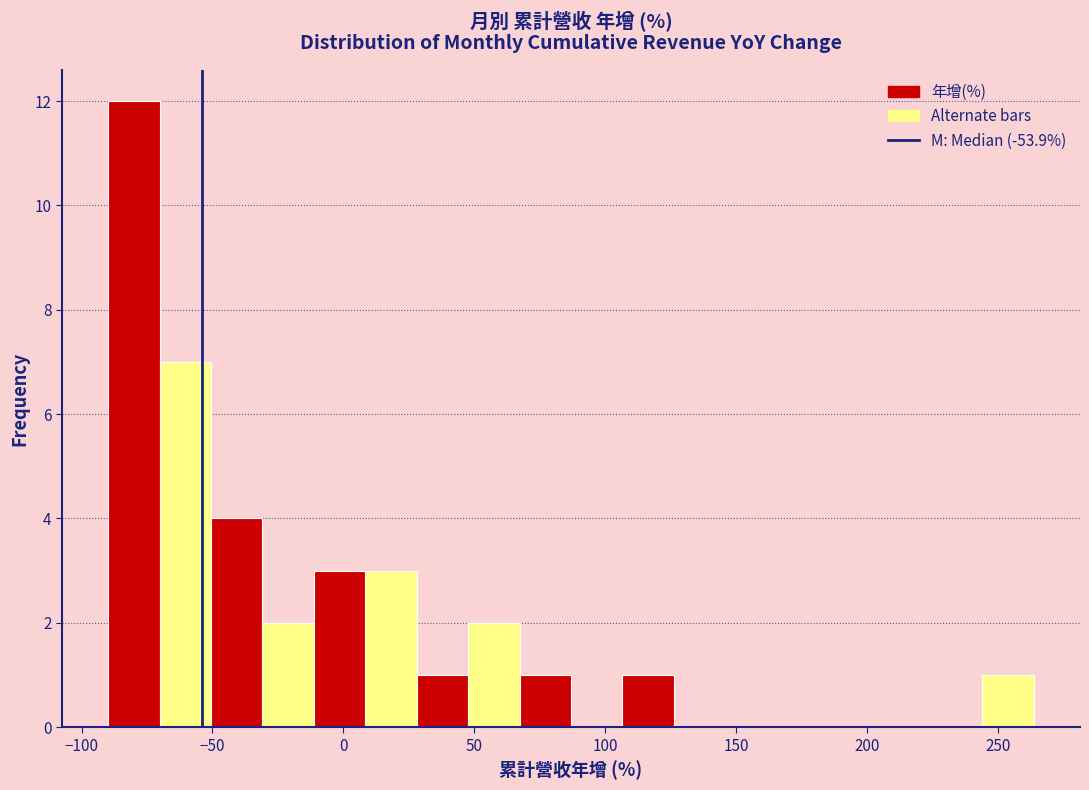

Read against the x-axis, roughly where is the centre of the tallest bar?

-80